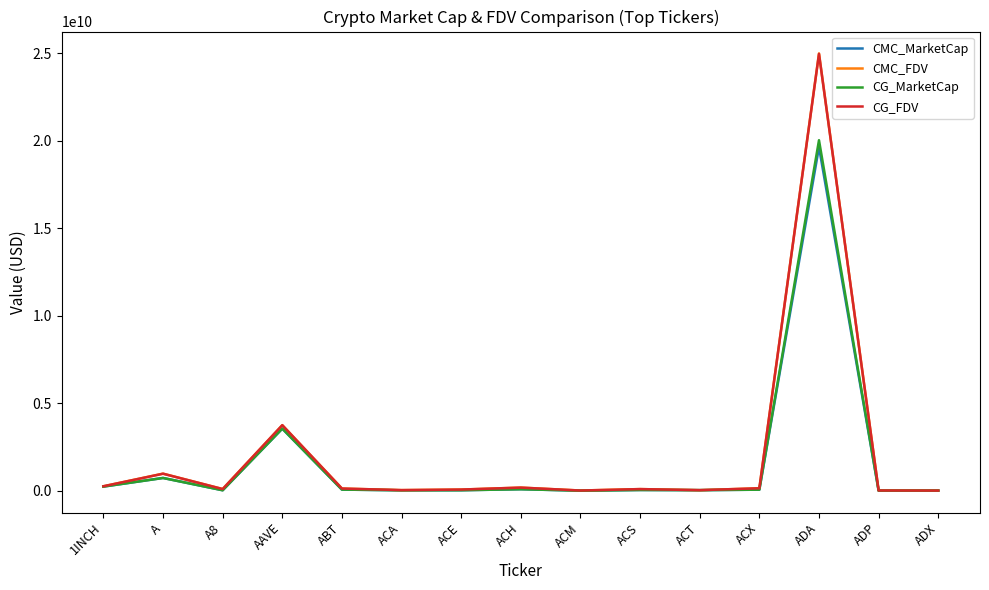

What position from the left is 1INCH?

1